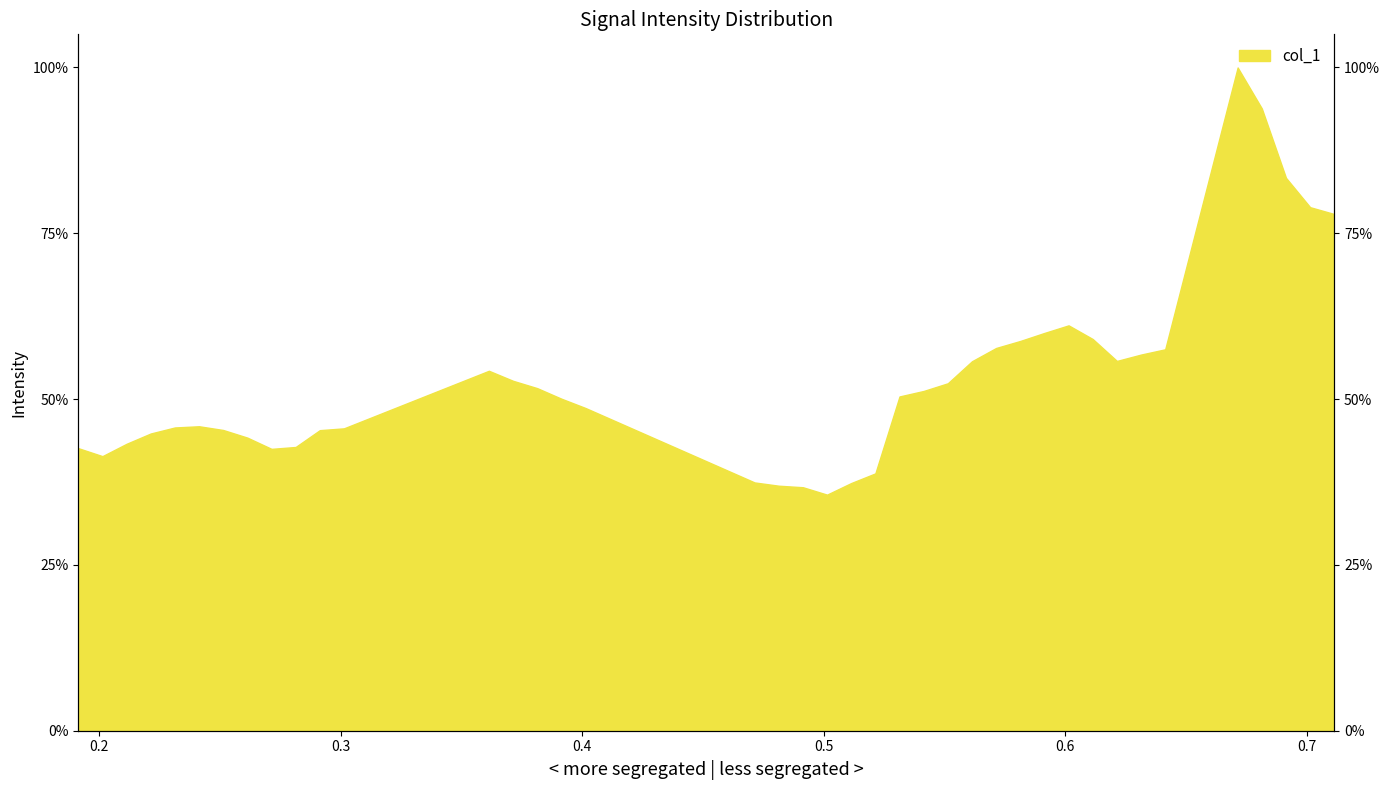

How many data points does each series have?

40